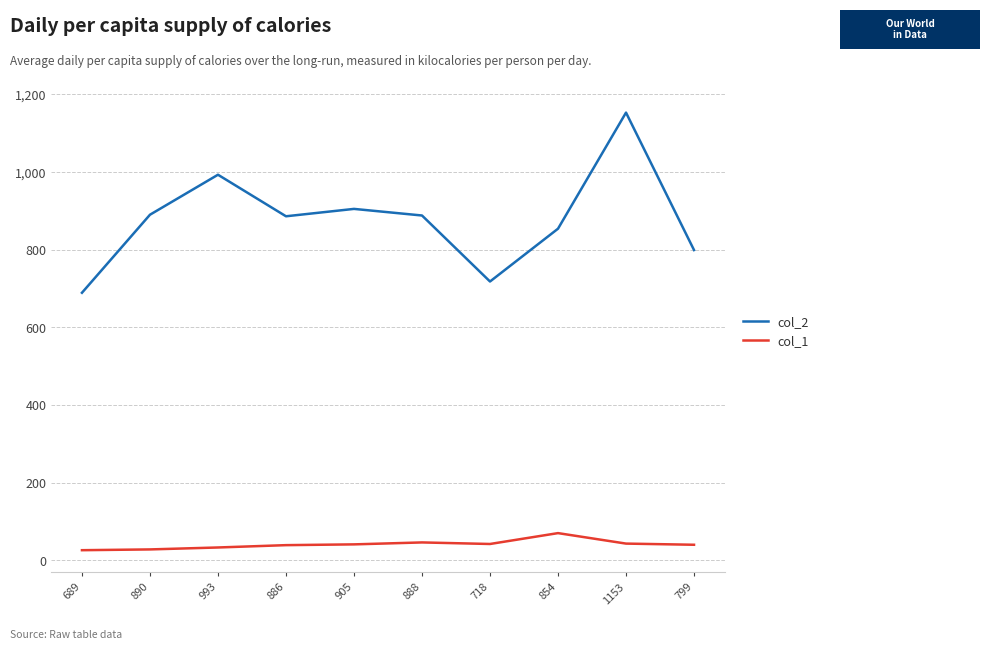

At which category is the sum across all series the highest?

1153